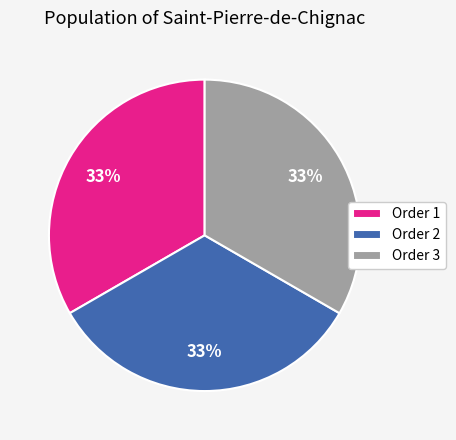

Is Order 1 the majority of the pie?

No